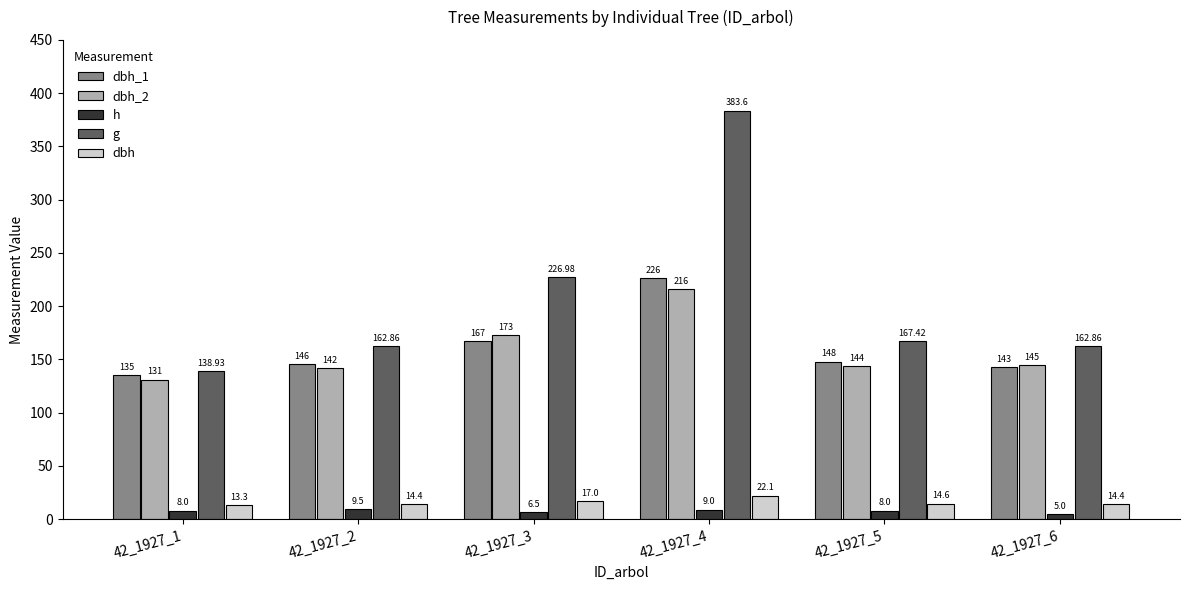

Reading left to right, extract all data points from this chart.

dbh_1: 135.0	146.0	167.0	226.0	148.0	143.0
dbh_2: 131.0	142.0	173.0	216.0	144.0	145.0
h: 8.0	9.5	6.5	9.0	8.0	5.0
g: 138.9	162.9	227.0	383.6	167.4	162.9
dbh: 13.3	14.4	17.0	22.1	14.6	14.4